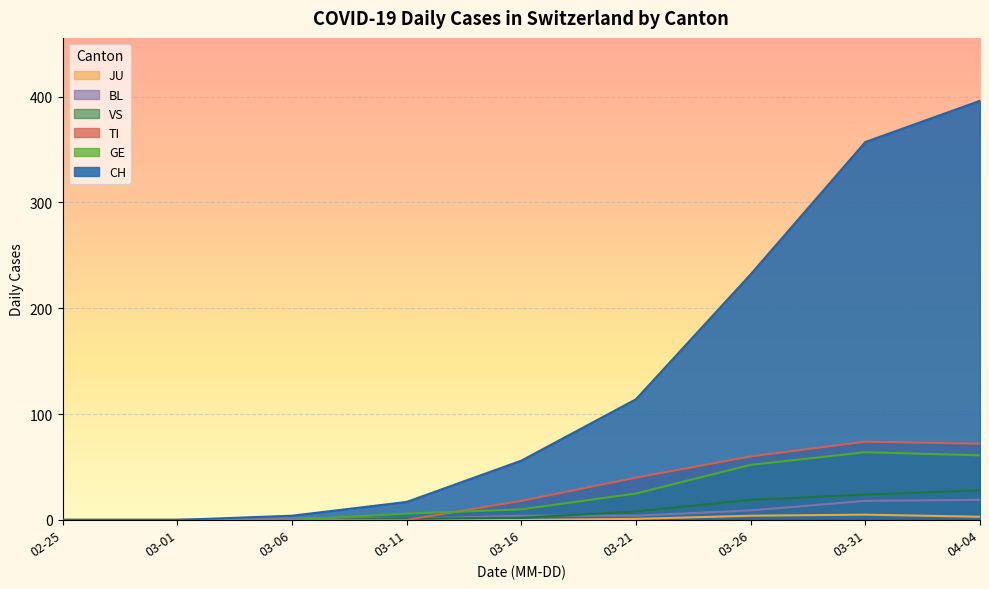

How many lines are shown in the chart?

6